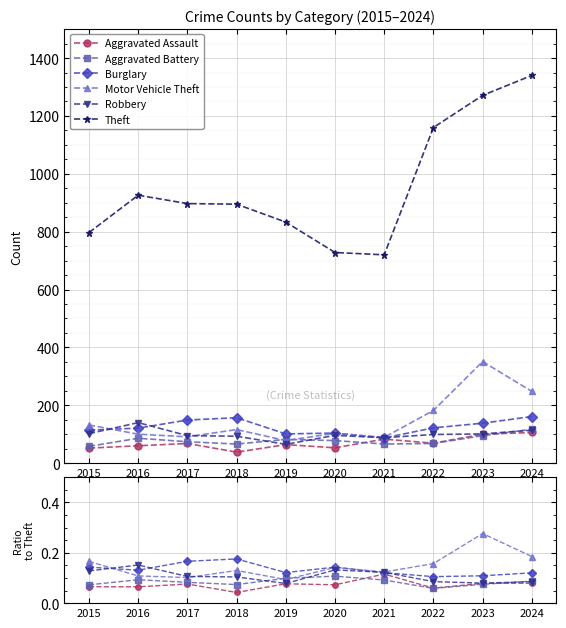

What is the difference between the Robbery values at 2020 and 2019?

0.1